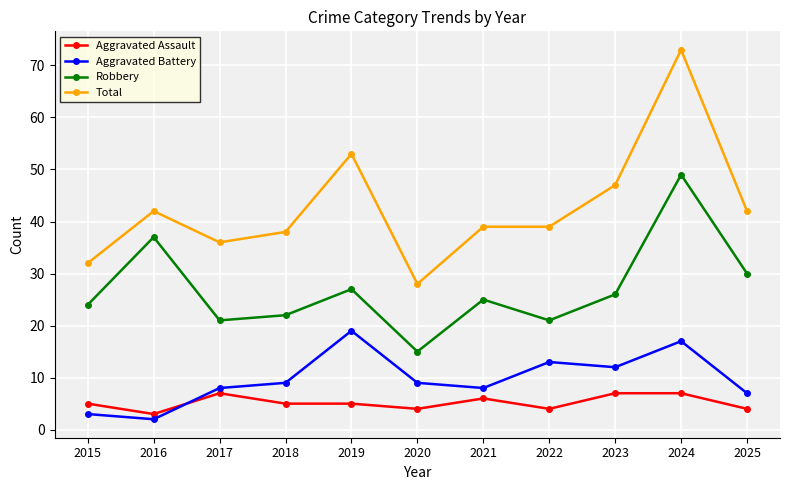

True or false: Total and Aggravated Assault intersect in this chart.

False